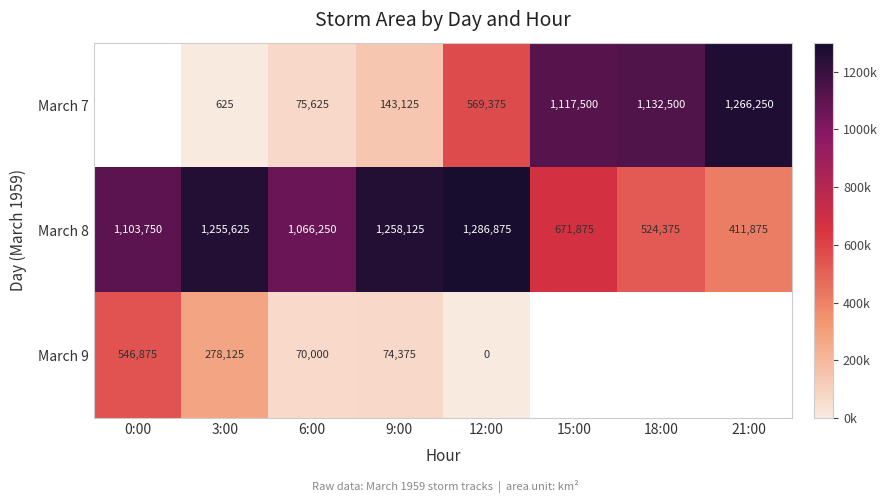

What is the difference between the highest and lowest values at 6:00?

996250